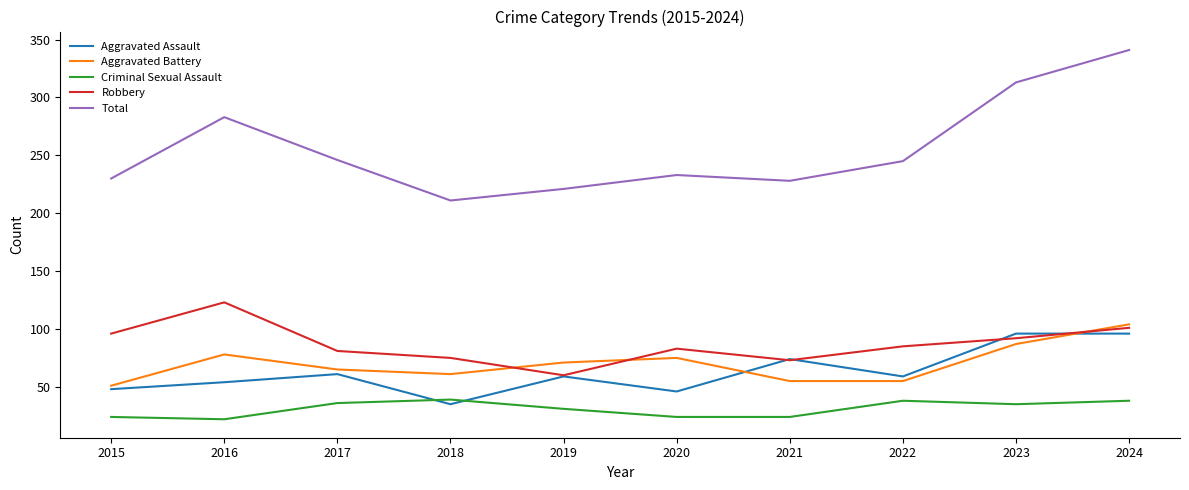

What is the sum of all Total values?

2551